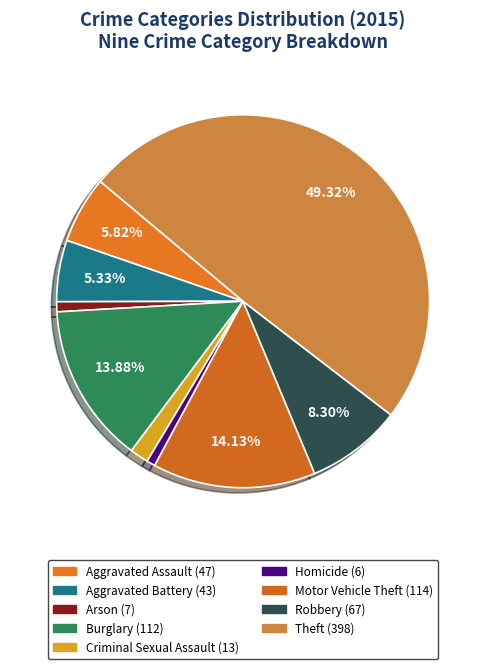

Count the number of slices in the pie.

9